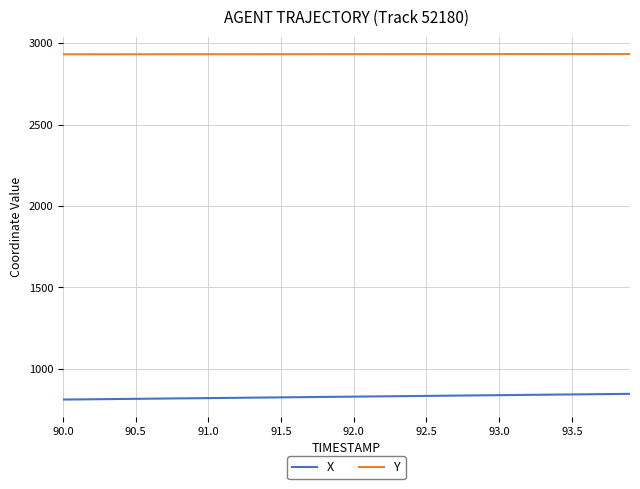

Rank the series by their average value, from highest to lowest.

Y, X